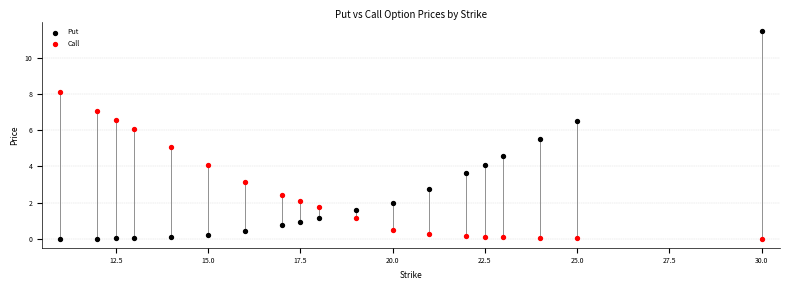

Which series has the widest spread of Y values?

Put